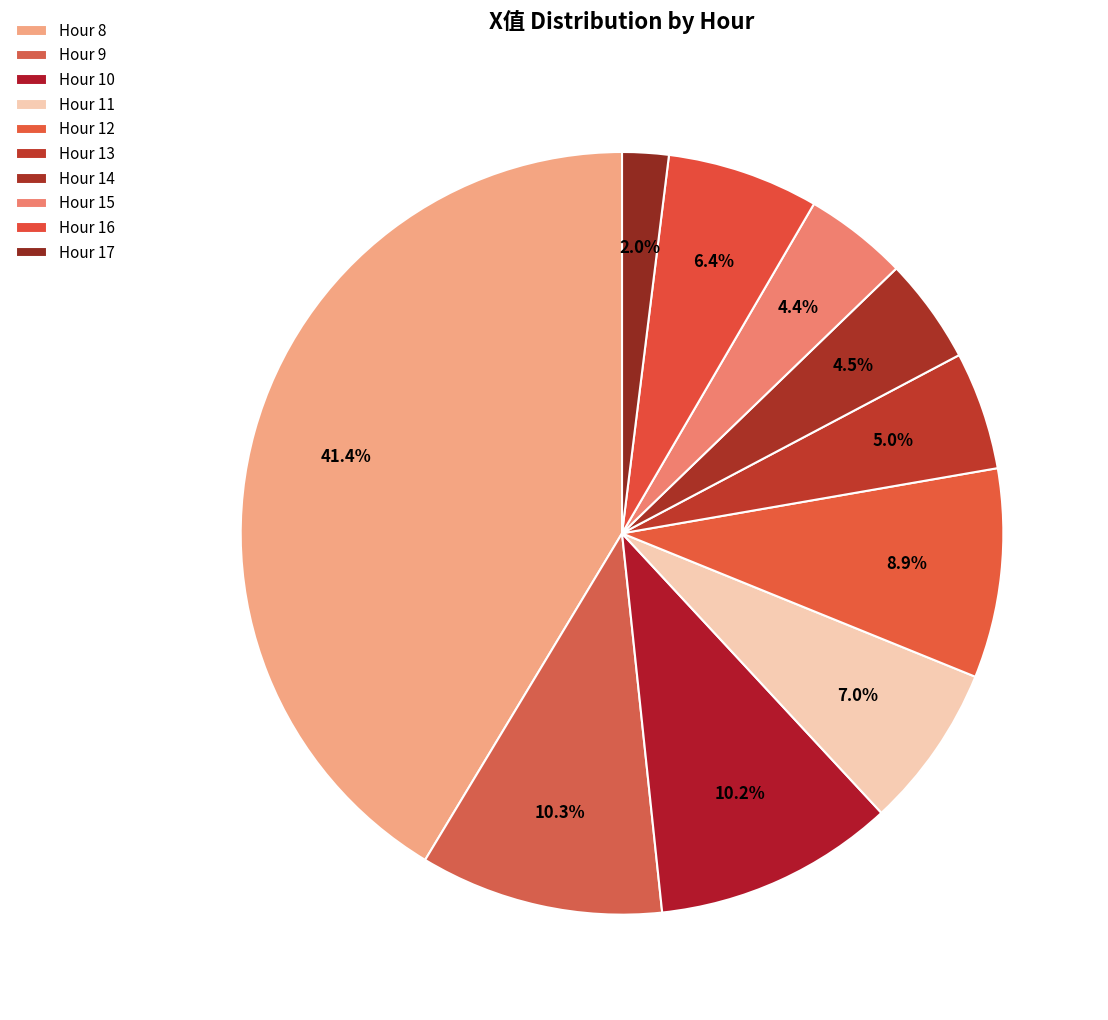

Which slice is the smallest?

Hour 17